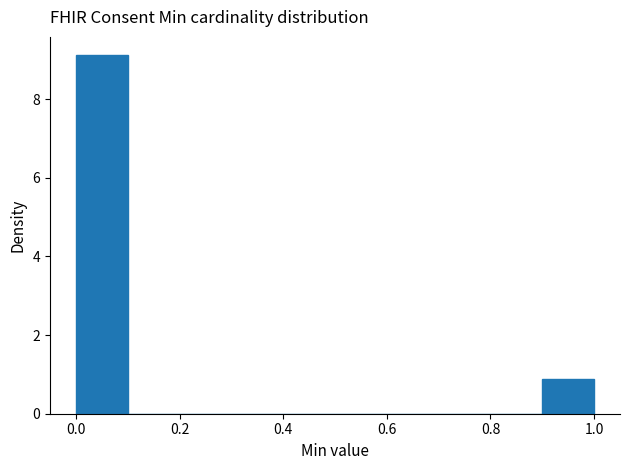

Over which range of the x-axis is the bar tallest?

0.0 to 0.1